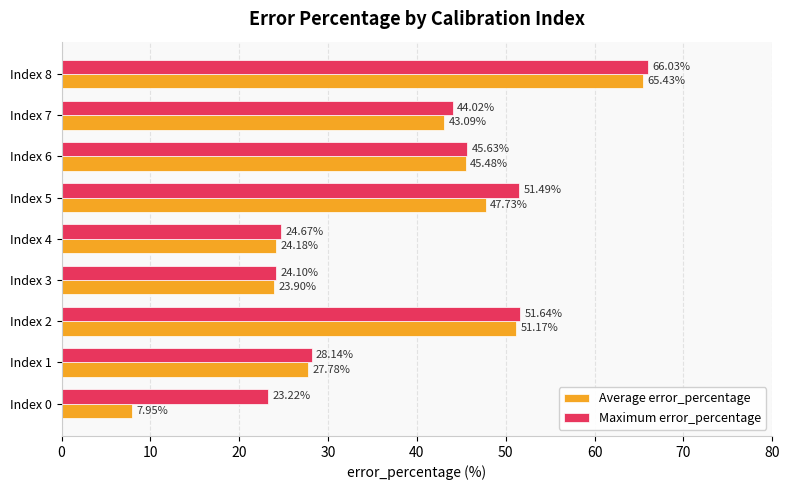

How many values in the Maximum error_percentage series are below 44?

4